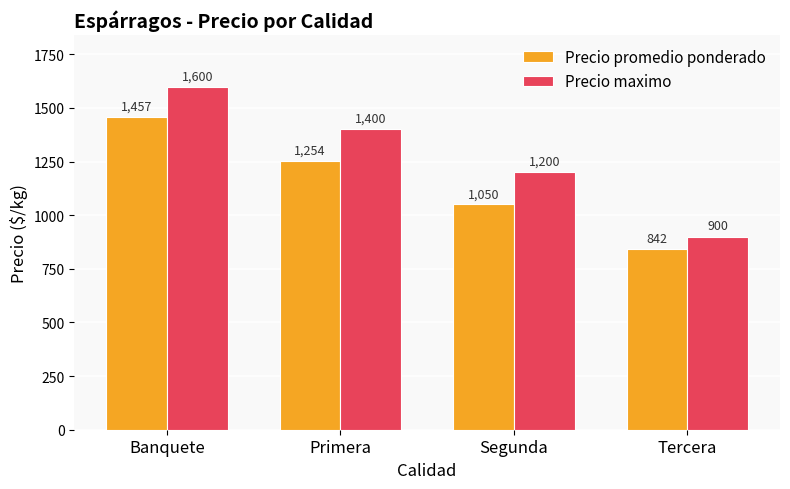

At which label does Precio maximo first exceed 1400?

Banquete